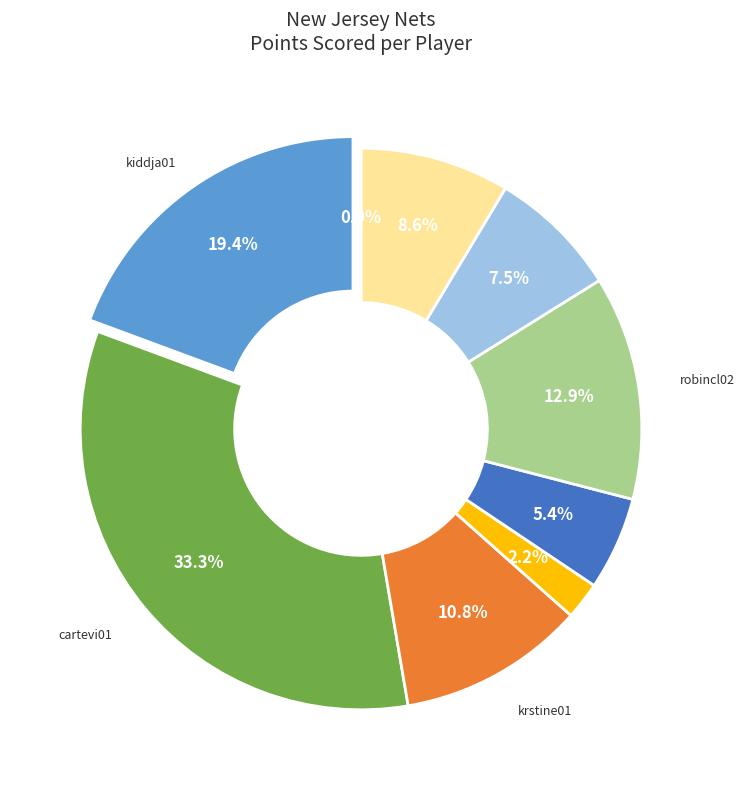

What is the largest slice in the pie chart?

cartevi01